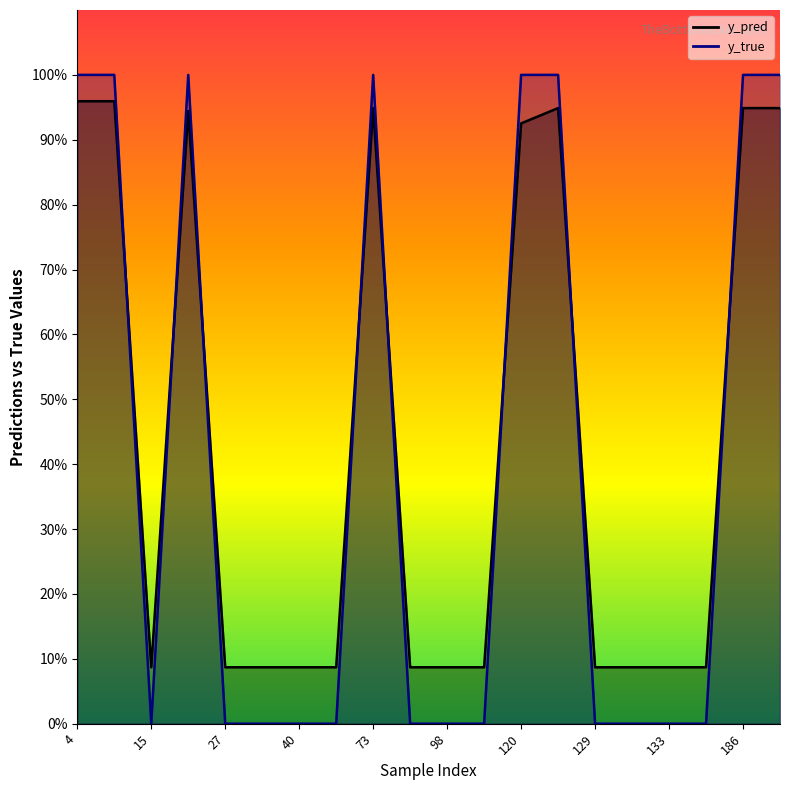

Reading right to left, extract all data points from this chart.

y_pred: 0.9	0.9	0.1	0.1	0.1	0.1	0.9	0.9	0.1	0.1	0.1	0.9	0.1	0.1	0.1	0.1	0.9	0.1	1.0	1.0
y_true: 1.0	1.0	0.0	0.0	0.0	0.0	1.0	1.0	0.0	0.0	0.0	1.0	0.0	0.0	0.0	0.0	1.0	0.0	1.0	1.0